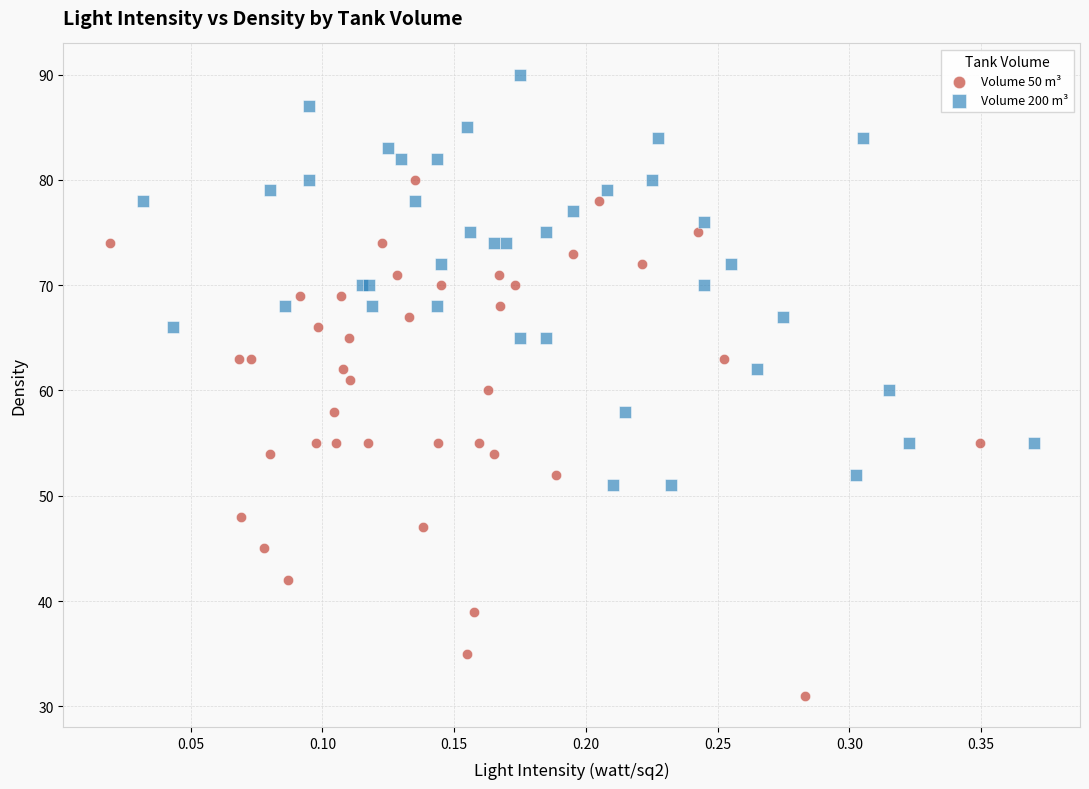

Which series reaches the minimum Y coordinate?

Volume 50 m³